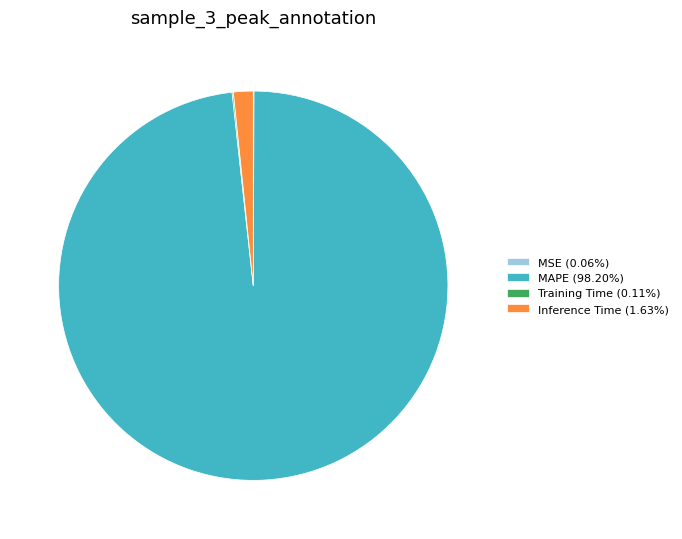

Does any single category account for the majority?

Yes